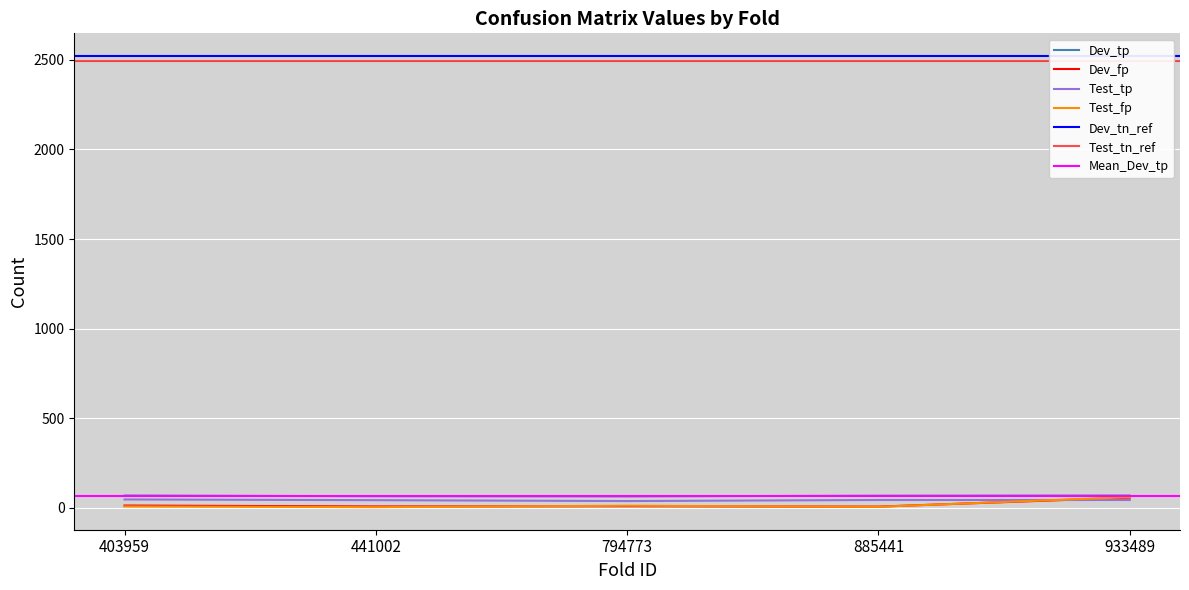

True or false: Dev_tn and Dev_tp intersect in this chart.

False